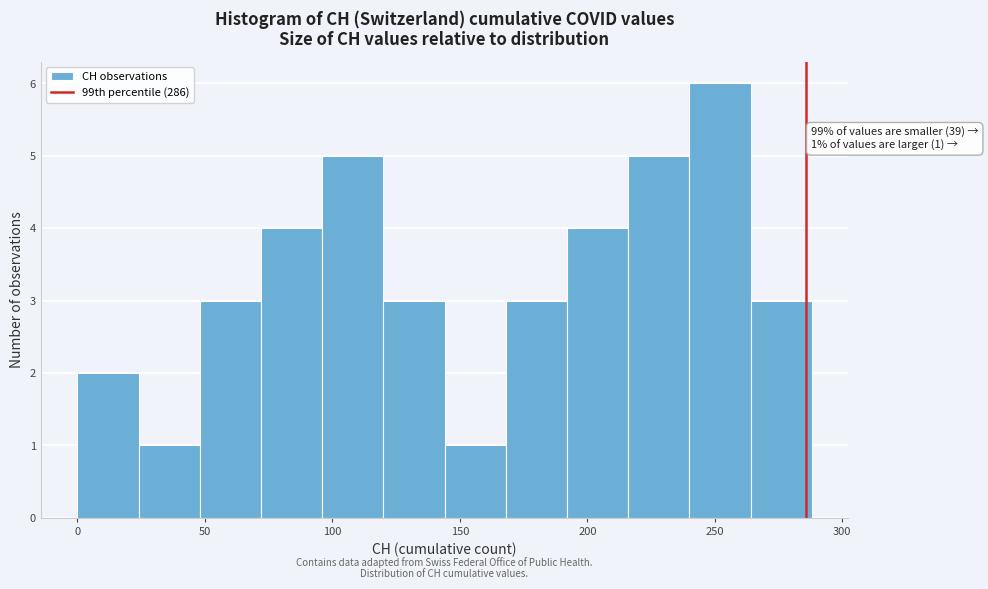

Which range on the x-axis has the tallest bar?

240 to 264